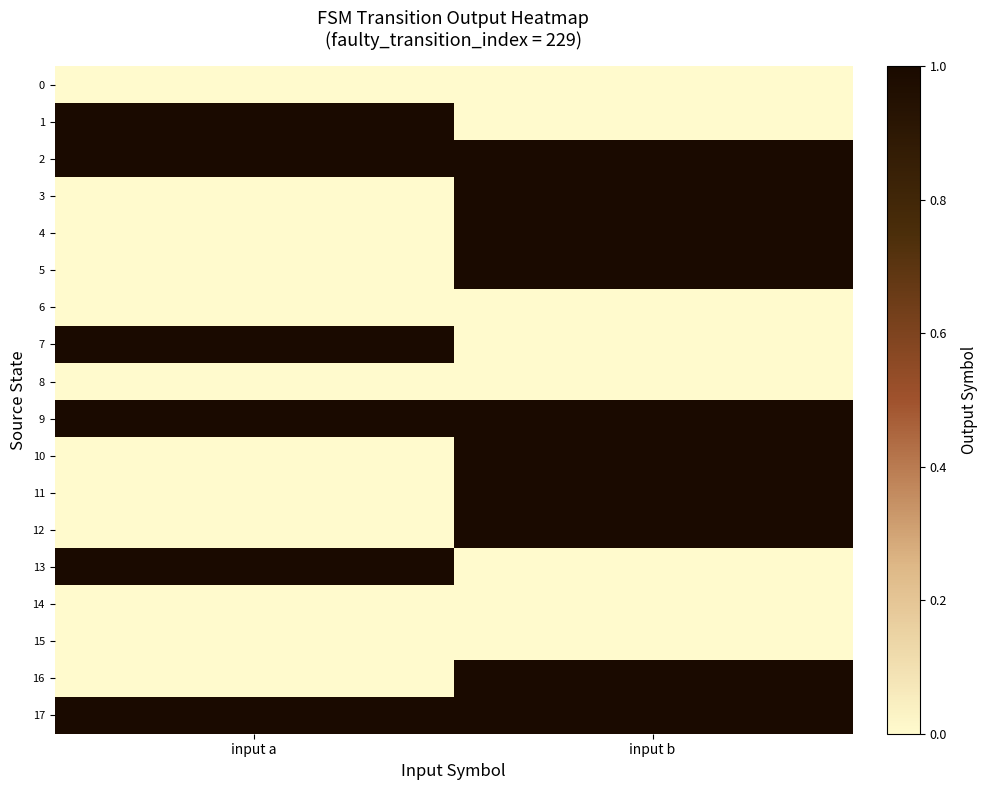

Which series has the widest spread of values?

1